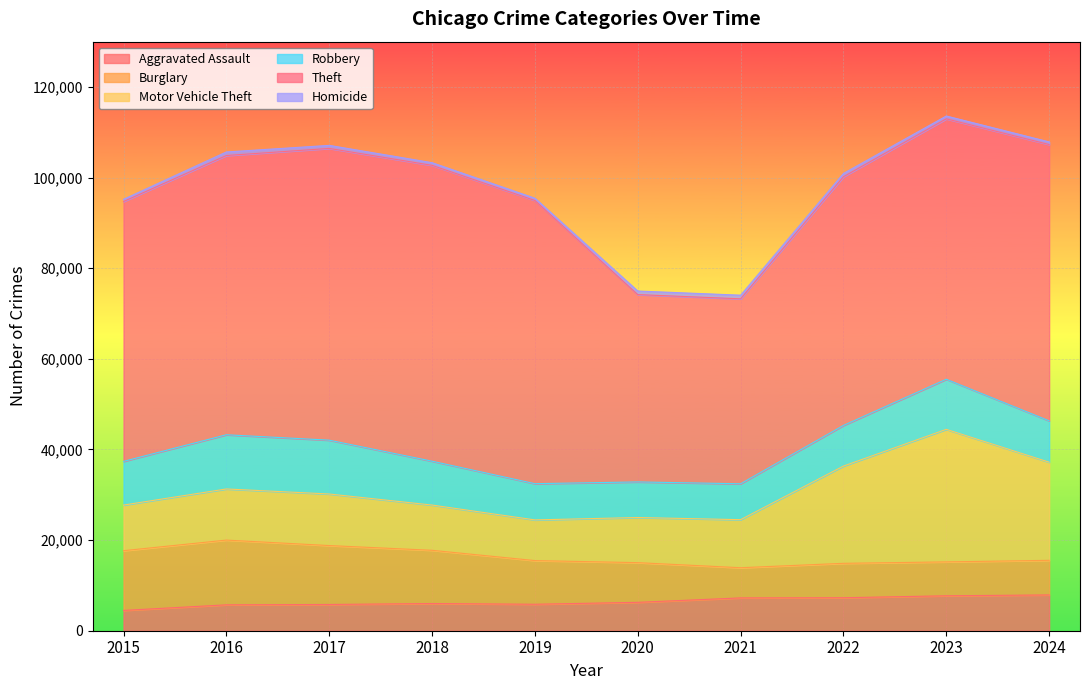

Which series has the widest spread of values?

Theft